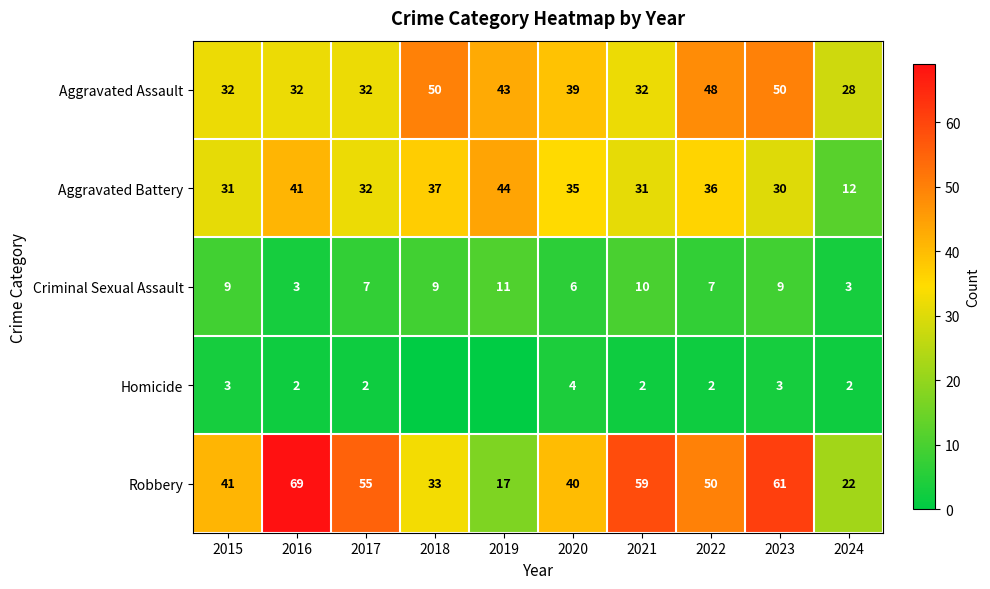

The Aggravated Assault series shows 33 at 2023. True or false?

False